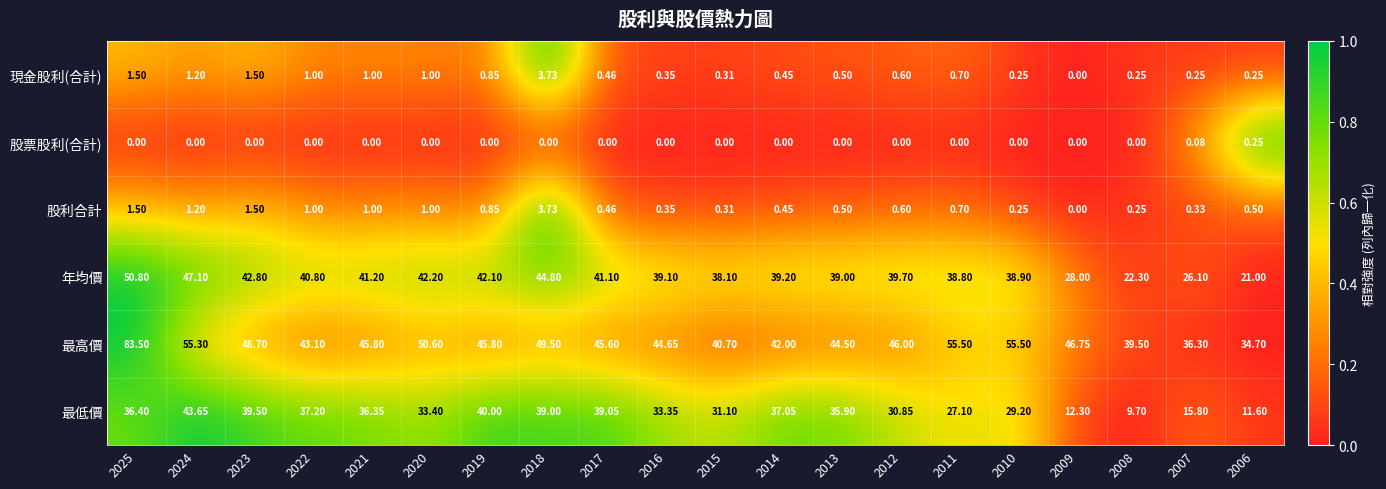

Is the value of 現金股利(合計) at 2016 greater than the value of 最高價 at 2023?

No